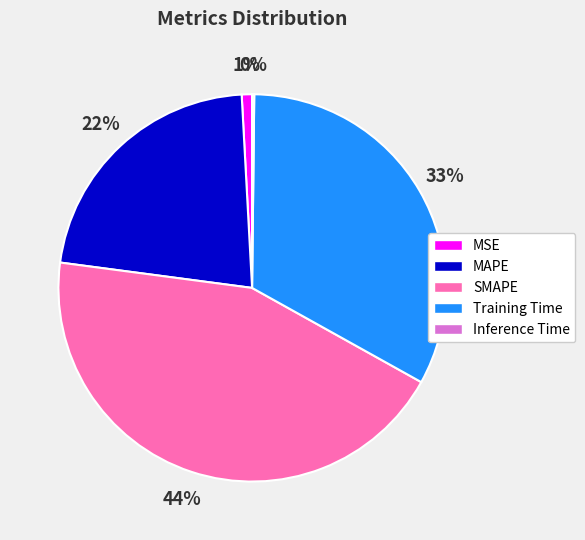

Is Training Time the majority of the pie?

No